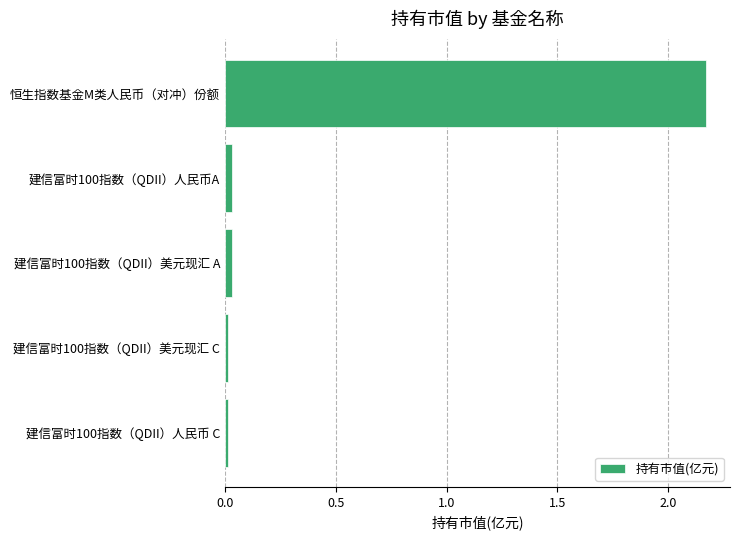

The chart shows a value of 0.0 at 建信富时100指数（QDII）人民币A. True or false?

True